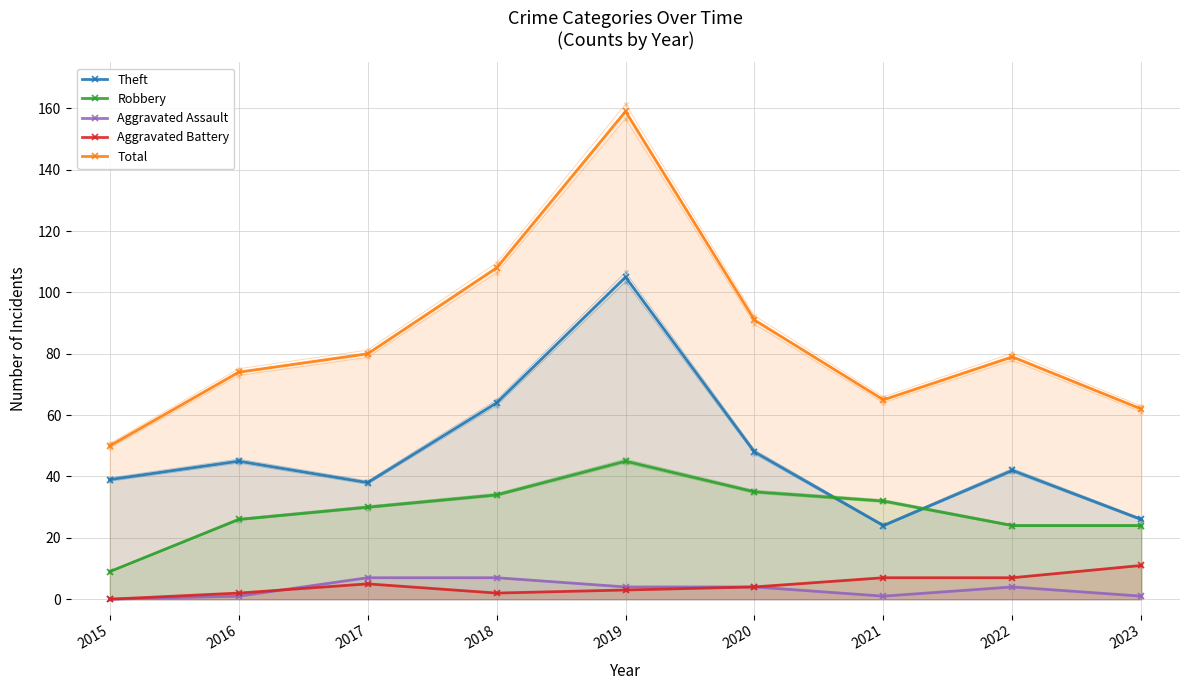

True or false: Theft and Aggravated Battery intersect in this chart.

False